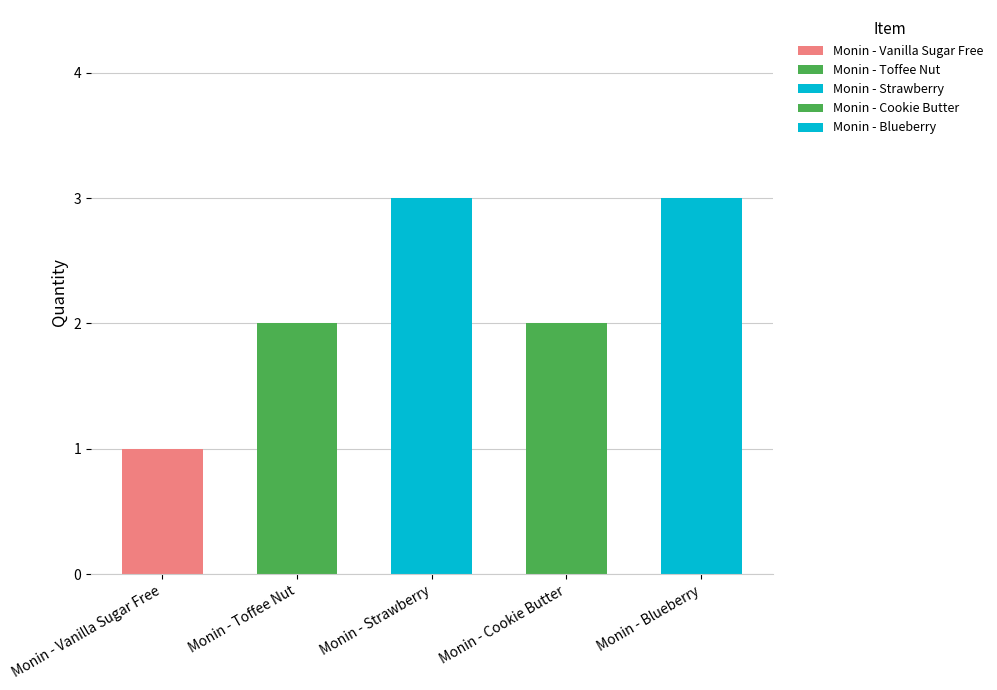

What is the difference between the maximum and minimum values?

2